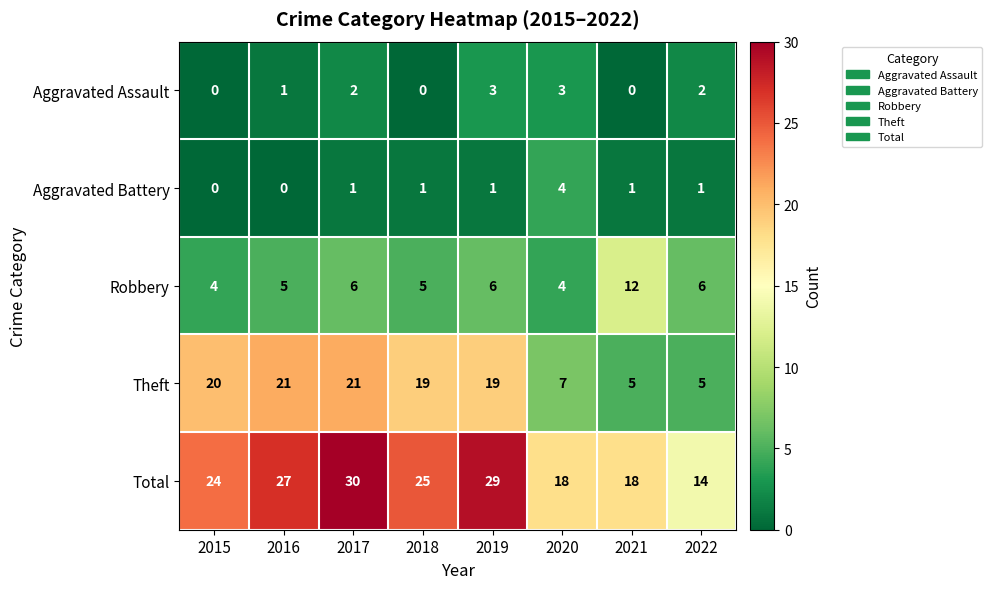

Where is Aggravated Assault nearest to the value 1?

2016